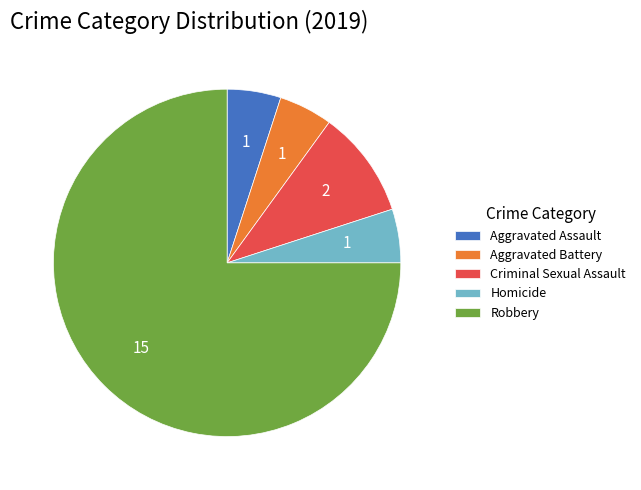

The Robbery slice represents 62% of the pie. True or false?

False